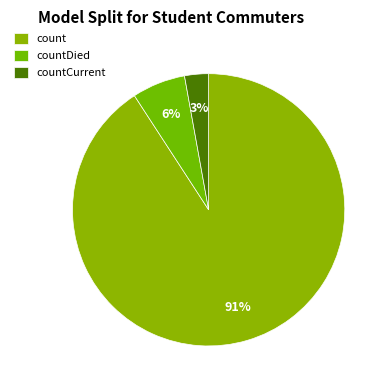

How many slices are in this pie chart?

3